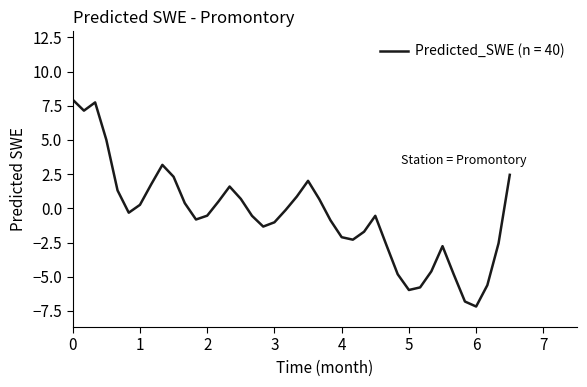

What is the sum of all values?

-20.1